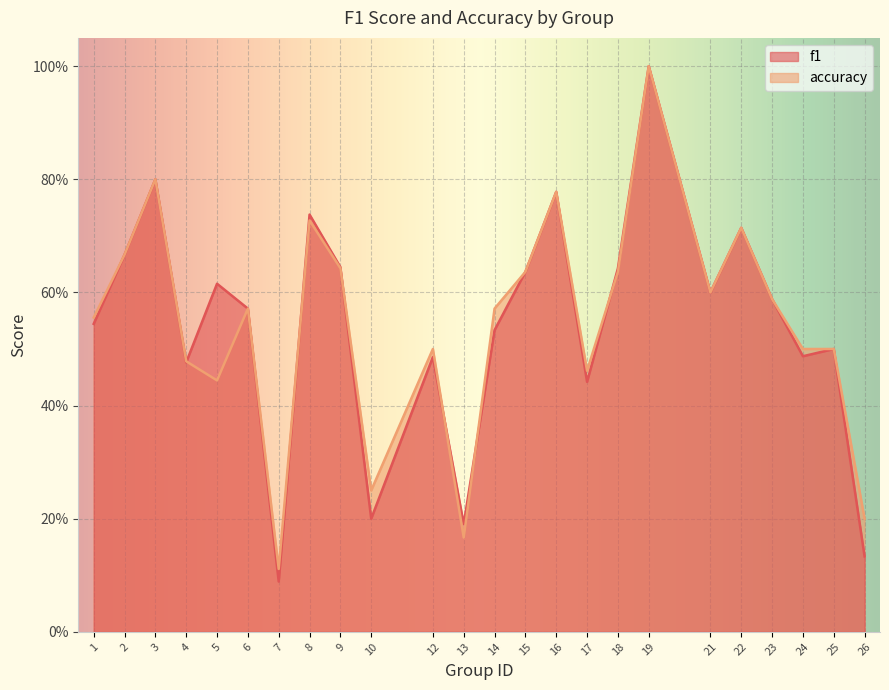

Which category has the highest value in the accuracy series?

19